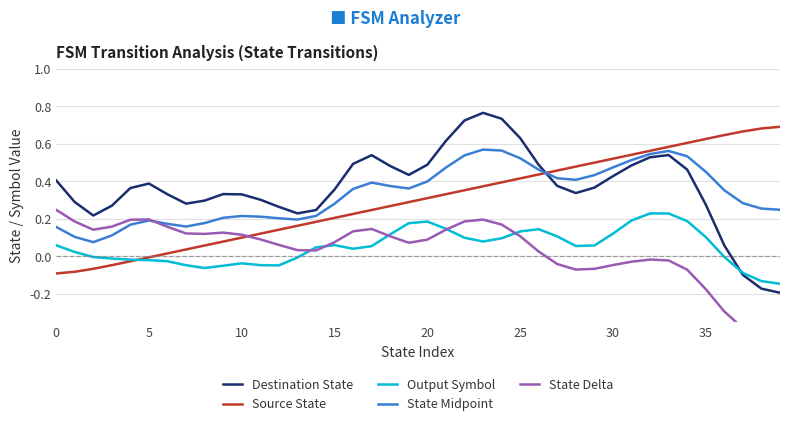

What is the difference between the Source State values at 12 and 34?

0.5